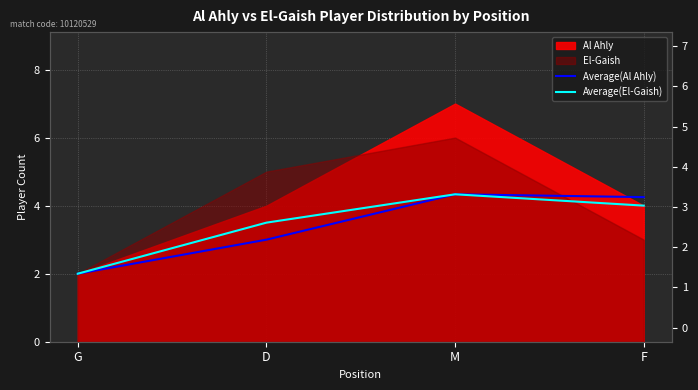

What is the label of the 1st point from the left?

G